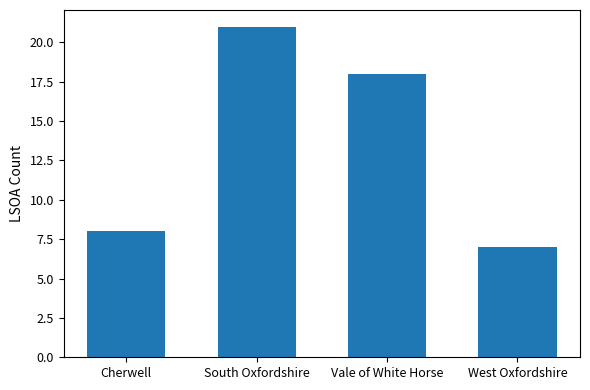

The value at West Oxfordshire is 10. True or false?

False